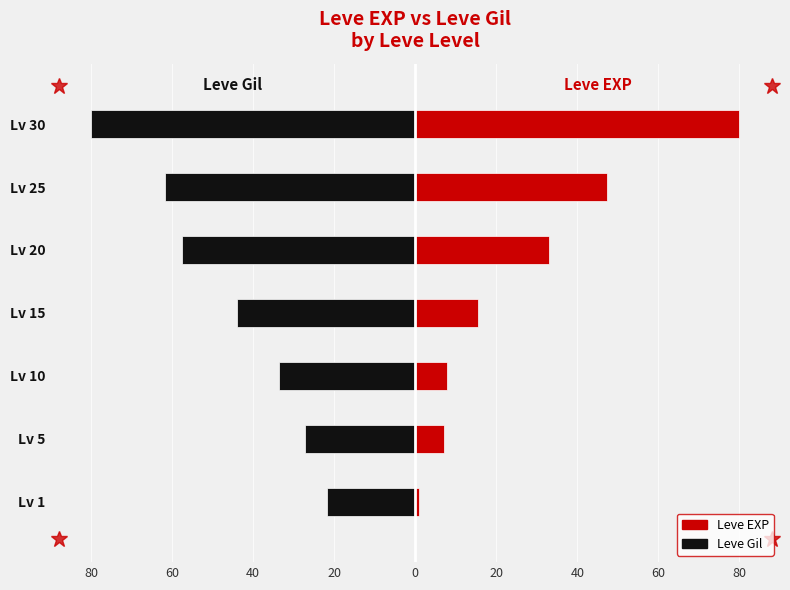

Rank the series by their maximum value, from highest to lowest.

Leve EXP, Leve Gil